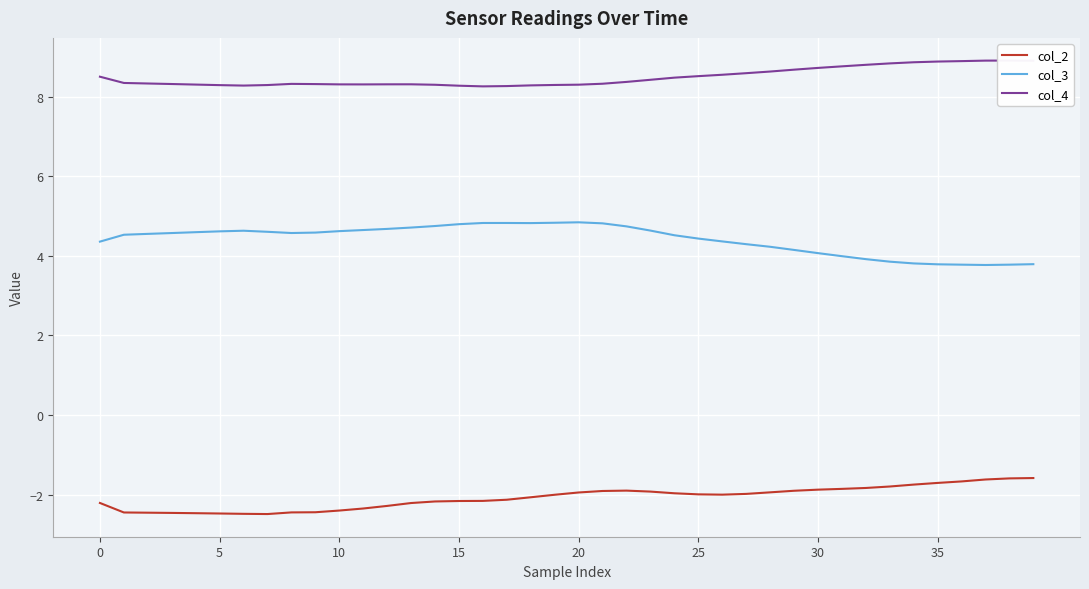

What is the difference between the highest and lowest values at 8?

10.8